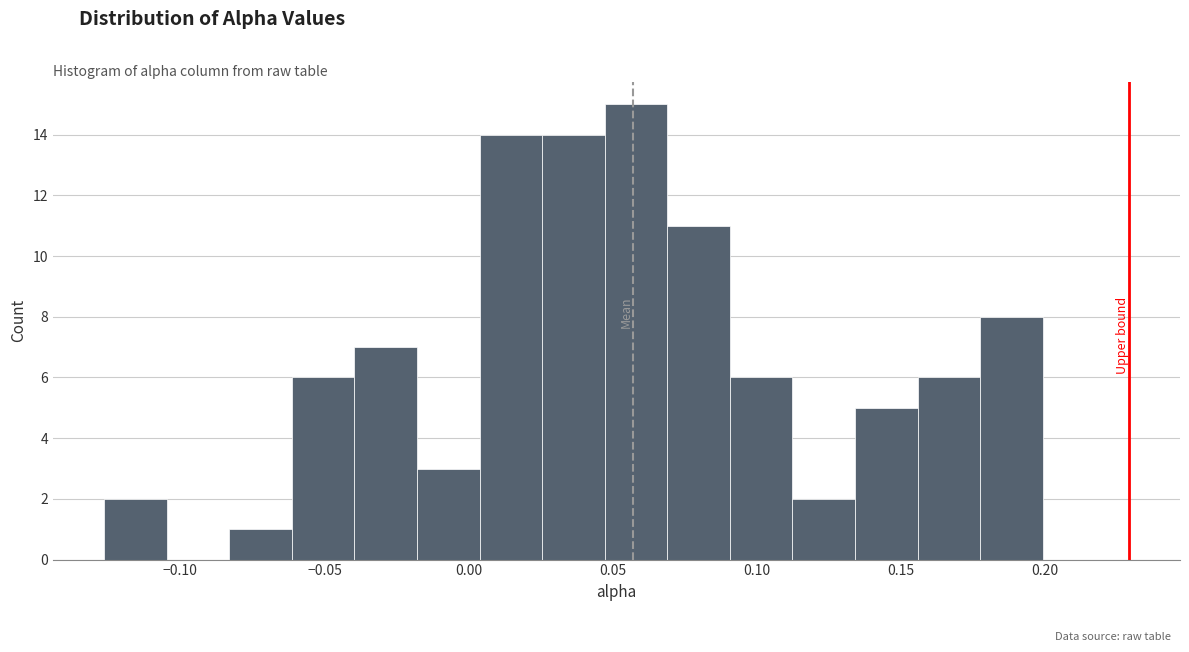

Reading left to right, transcribe this chart: for each bar, give the range it covers on the x-axis and its height. Neither the bar edges nor the heights are printed on the chart, so give them approximately, as read against the axes.

-0.125 to -0.105: 2
-0.105 to -0.085: 0
-0.085 to -0.060: 1
-0.060 to -0.040: 6
-0.040 to -0.020: 7
-0.020 to 0.005: 3
0.005 to 0.025: 14
0.025 to 0.045: 14
0.045 to 0.070: 15
0.070 to 0.090: 11
0.090 to 0.110: 6
0.110 to 0.135: 2
0.135 to 0.155: 5
0.155 to 0.175: 6
0.175 to 0.200: 8